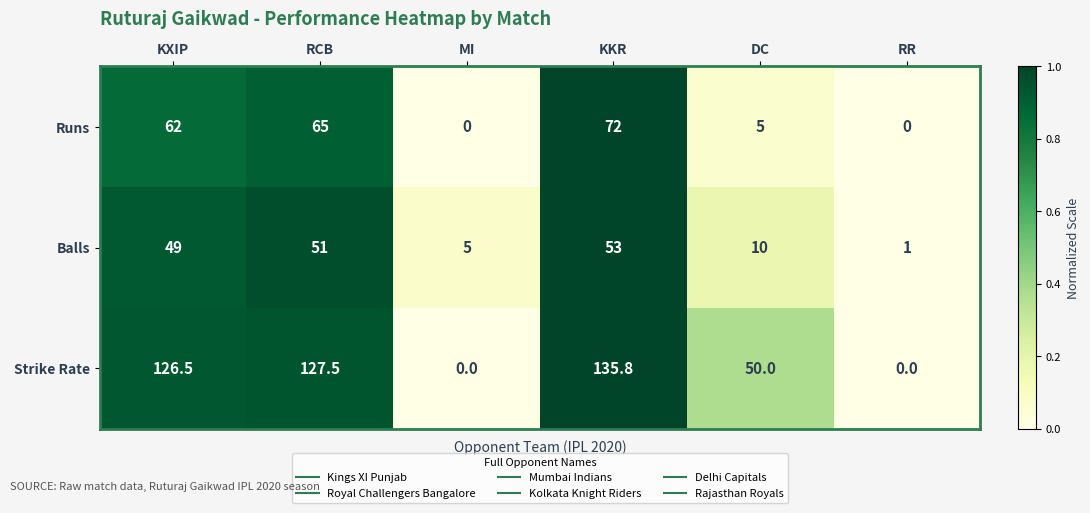

The Strike Rate series shows -92.0 at RR. True or false?

False